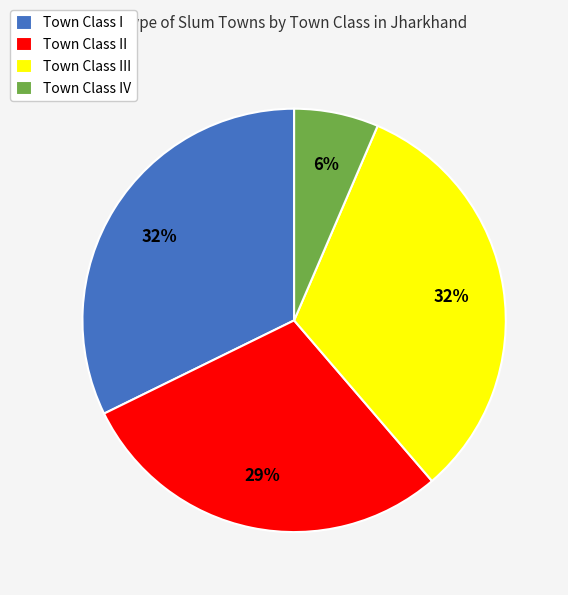

Does any single category account for the majority?

No